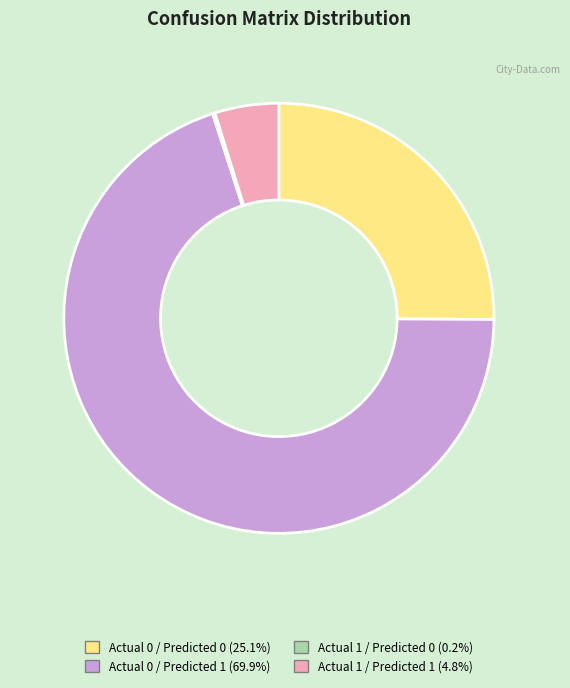

Between Actual 0 / Predicted 1 and Actual 1 / Predicted 1, which is larger?

Actual 0 / Predicted 1